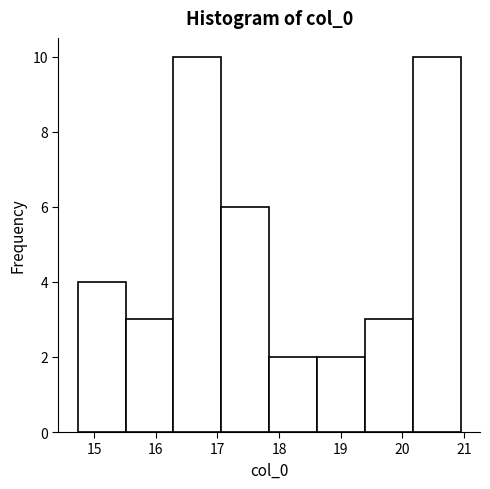

Reading left to right, list every bar in this chart as the range it spans on the x-axis followed by its height. Neither the bar edges nor the heights are printed on the chart, so give them approximately, as read against the axes.

14.7 to 15.5: 4
15.5 to 16.3: 3
16.3 to 17.1: 10
17.1 to 17.8: 6
17.8 to 18.6: 2
18.6 to 19.4: 2
19.4 to 20.2: 3
20.2 to 21.0: 10